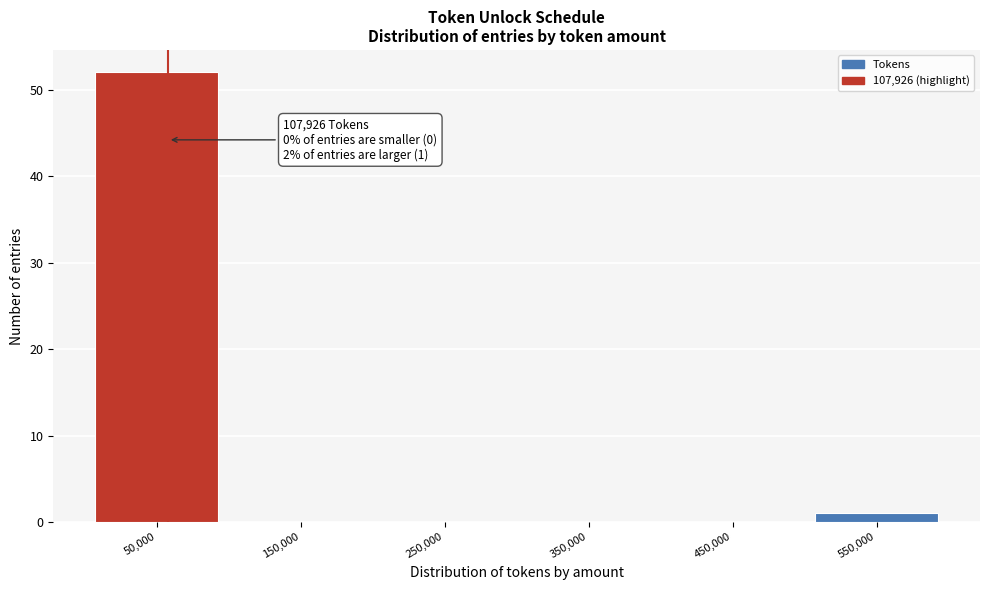

Reading left to right, list all the values displayed in this chart.

50,000=52	150,000=0	250,000=0	350,000=0	450,000=0	550,000=1